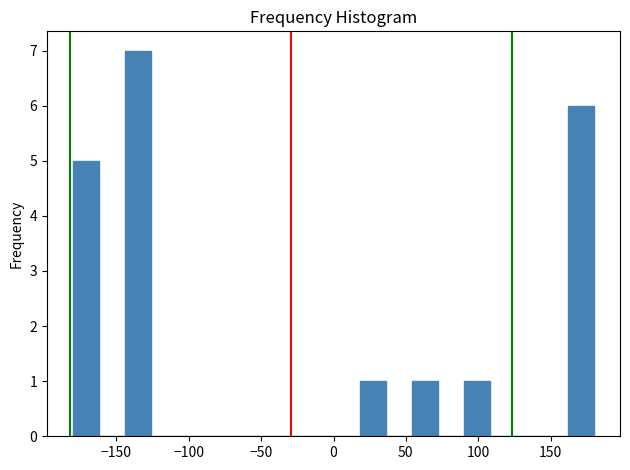

Around what value on the x-axis is the tallest bar? Give the approximate position of its centre, as read against the axis.

-135